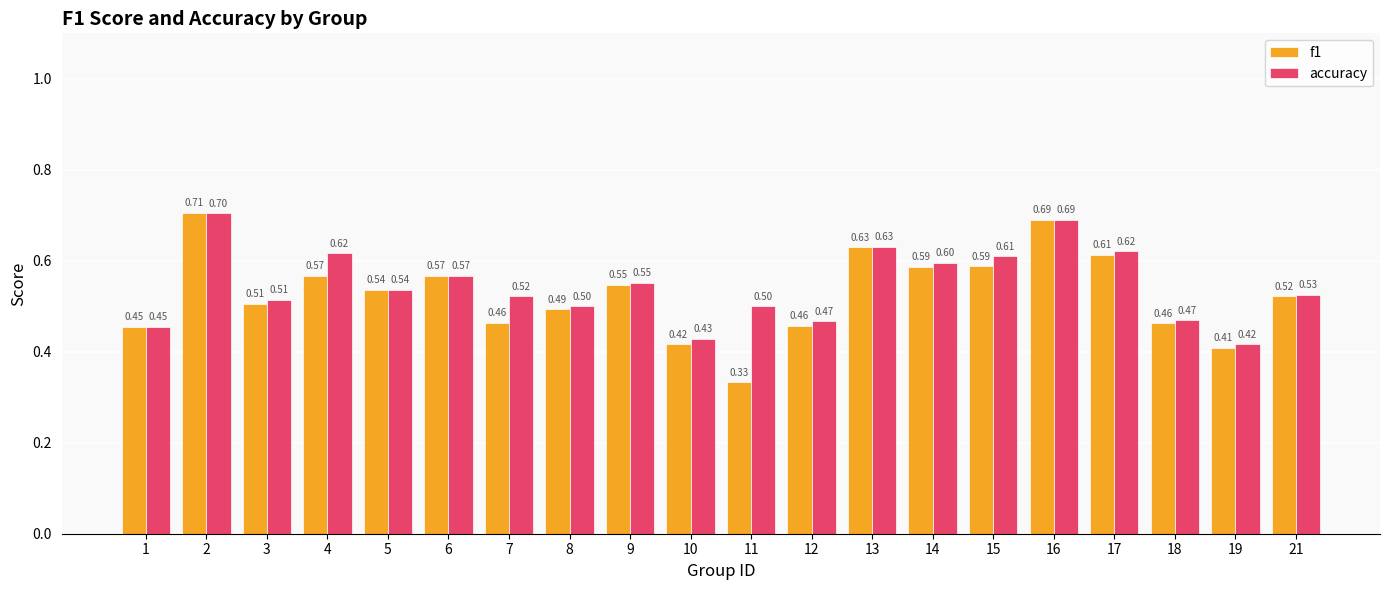

What is the value of the f1 bar at the 9th from the left?

0.5